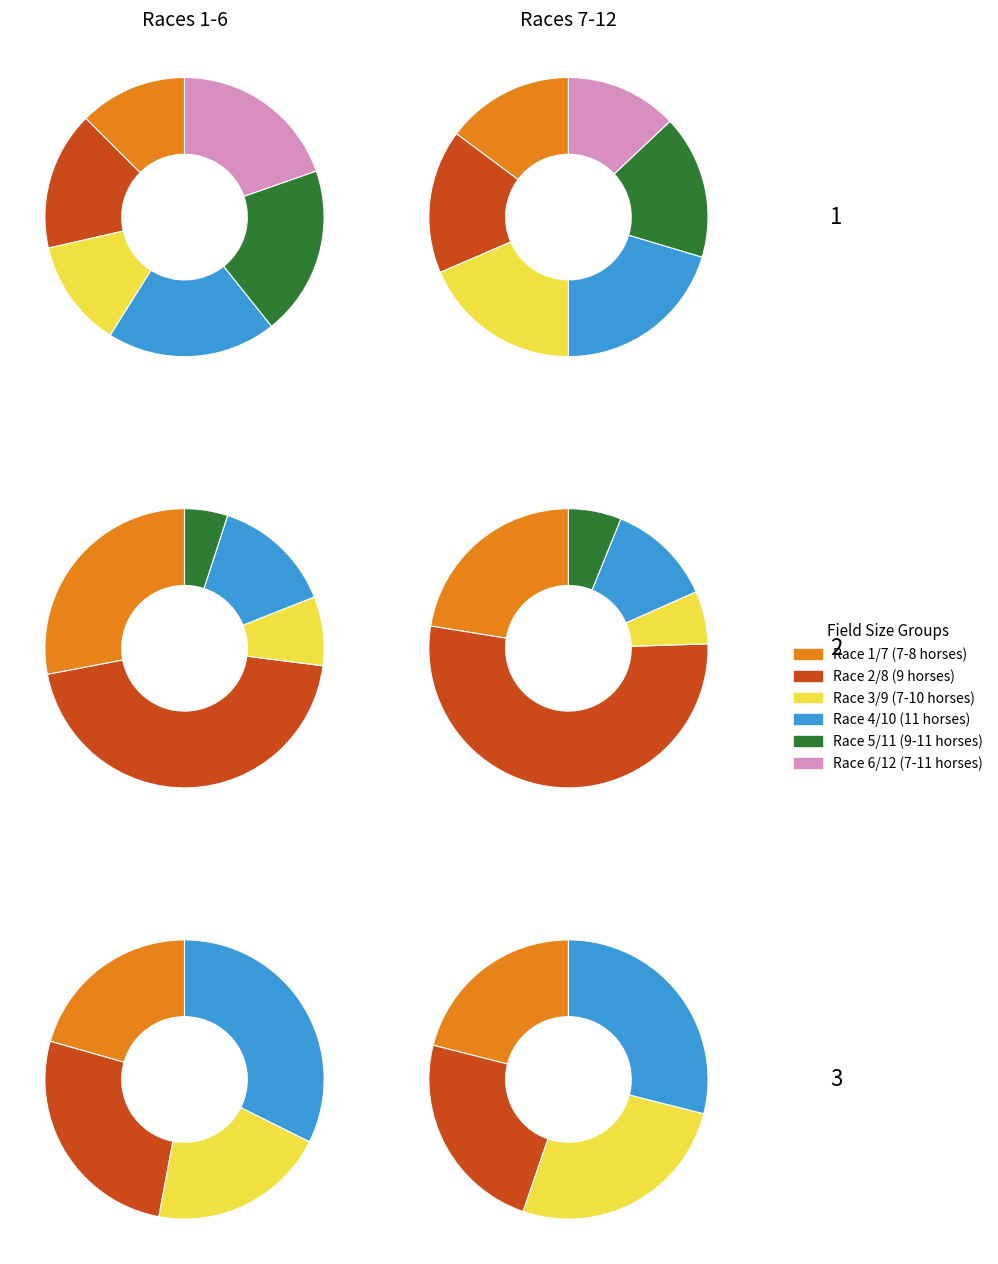

To the nearest percent, what is the difference between the Race 12 and Race 8 slice percentages?

2%